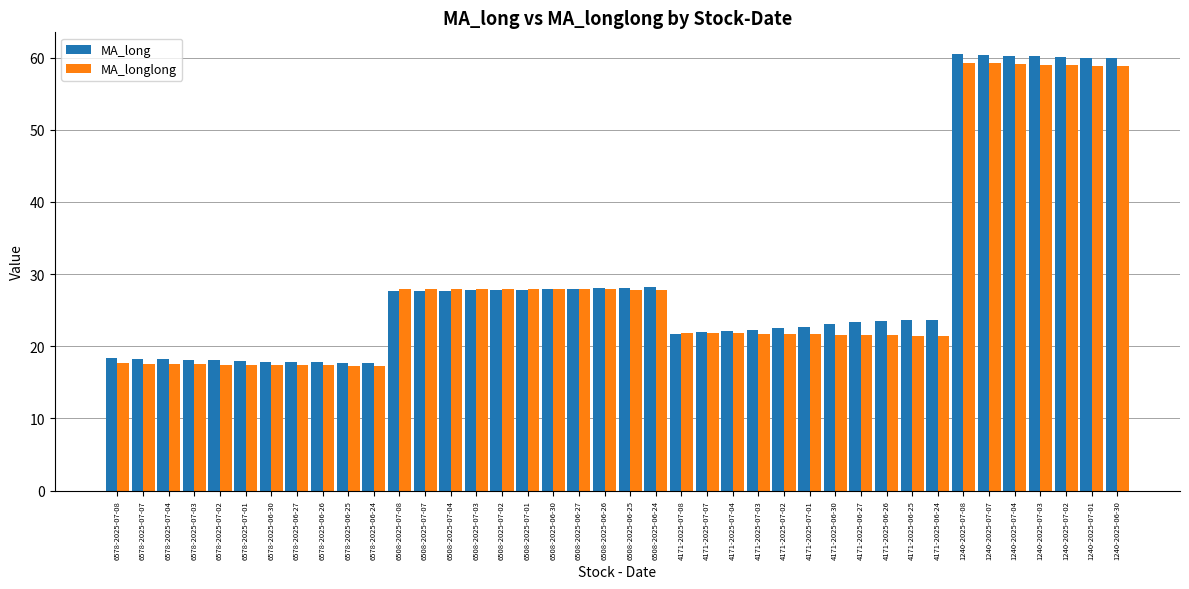

The MA_longlong series shows 17.3 at 6578-2025-06-25. True or false?

True